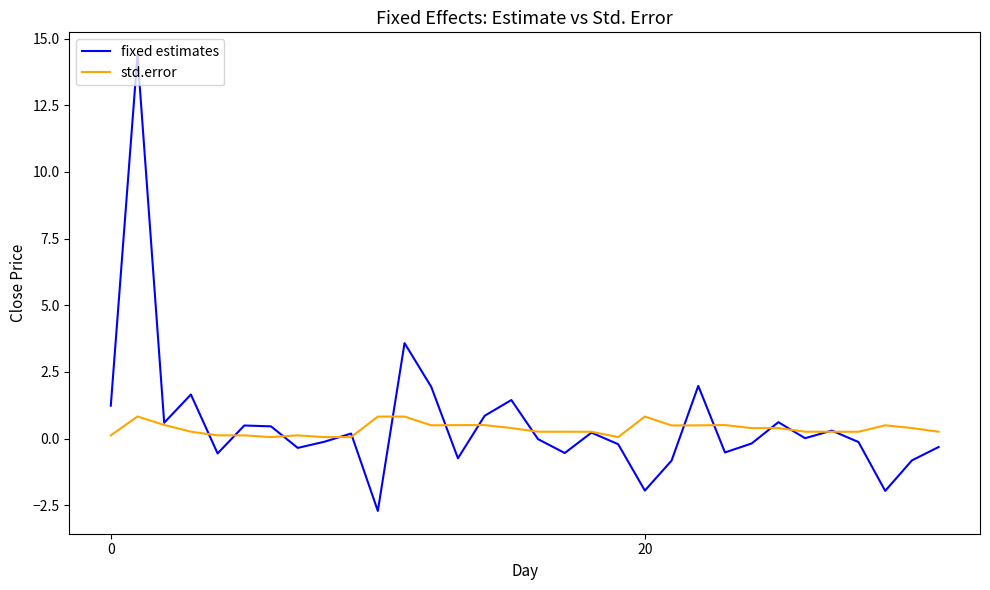

Does the chart display data point markers on the line(s)?

No